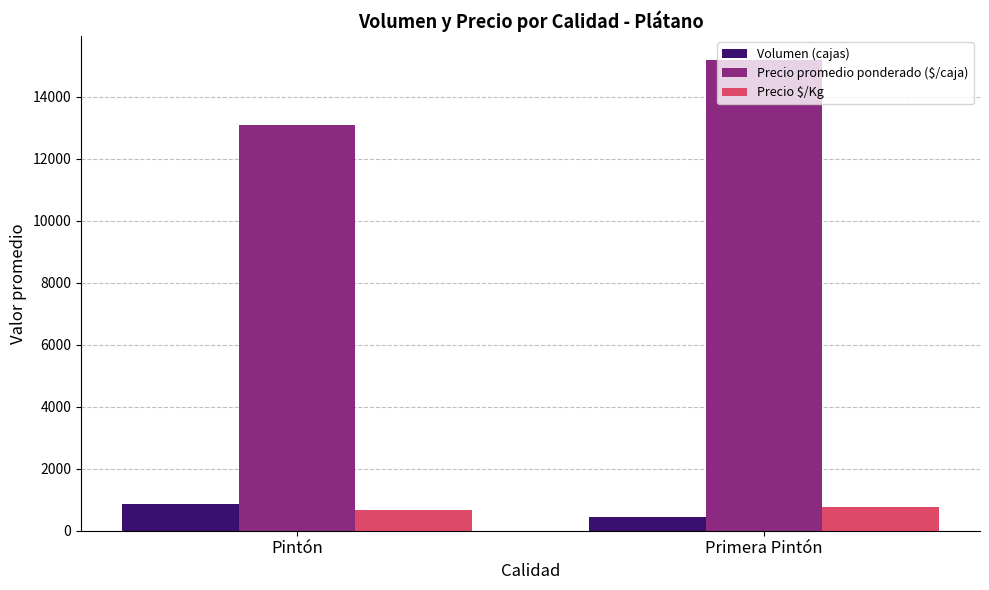

Is it true that Volumen (cajas) equals 448 at Primera Pintón?

True